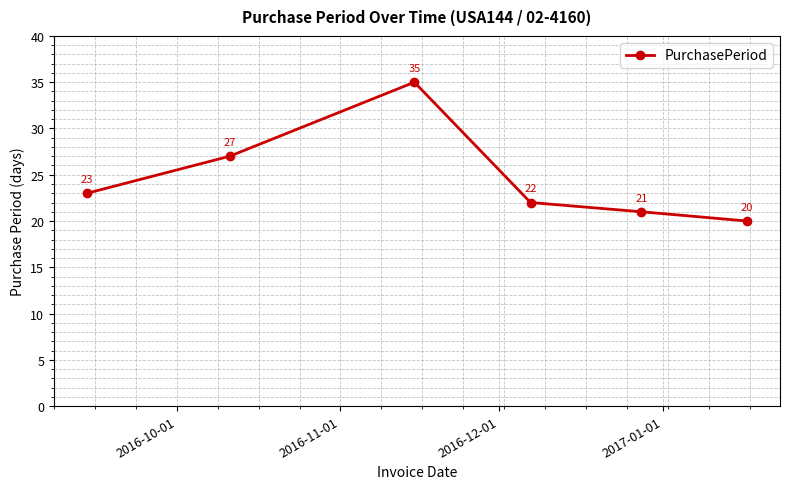

What is the average value?

25